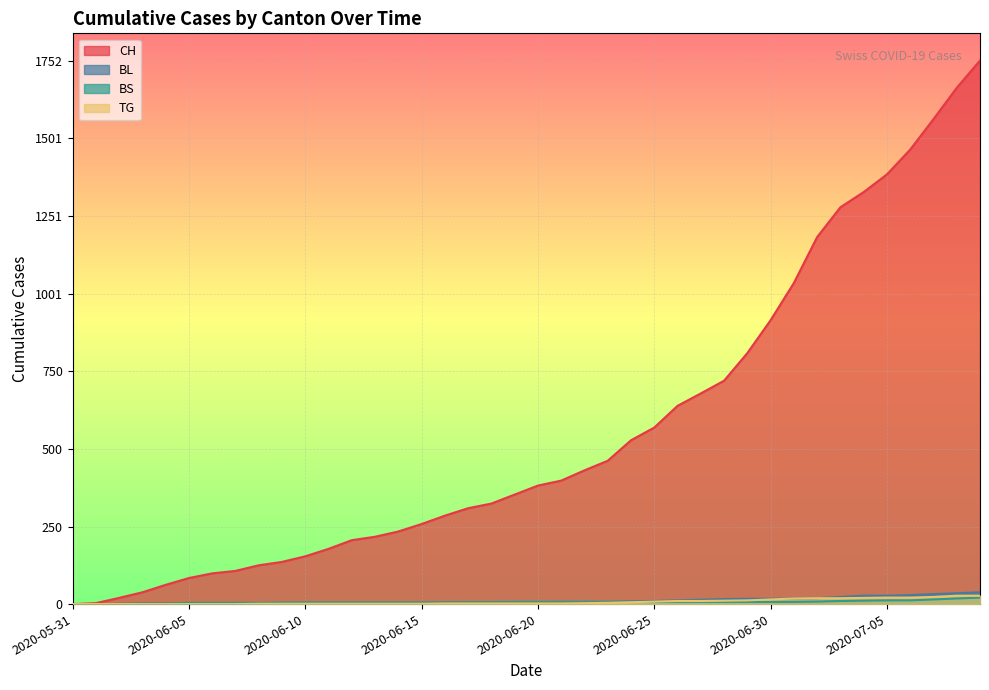

Rank the series at 2020-06-24 from lowest to highest value.

TG, BS, BL, CH